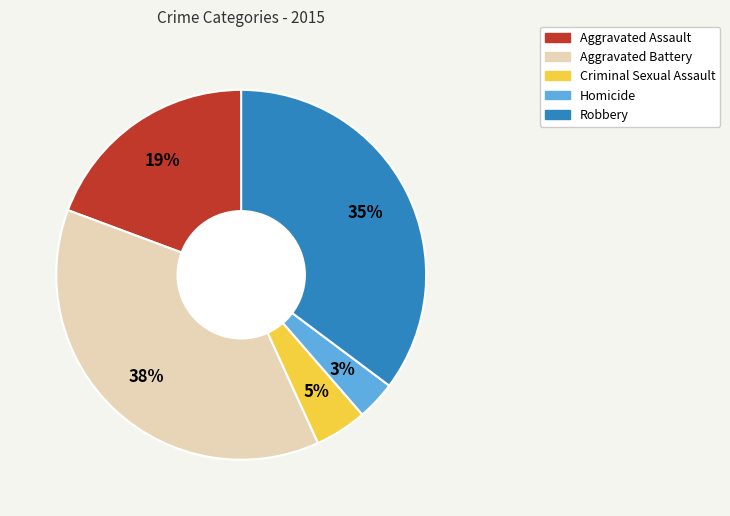

Count the number of slices in the pie.

5